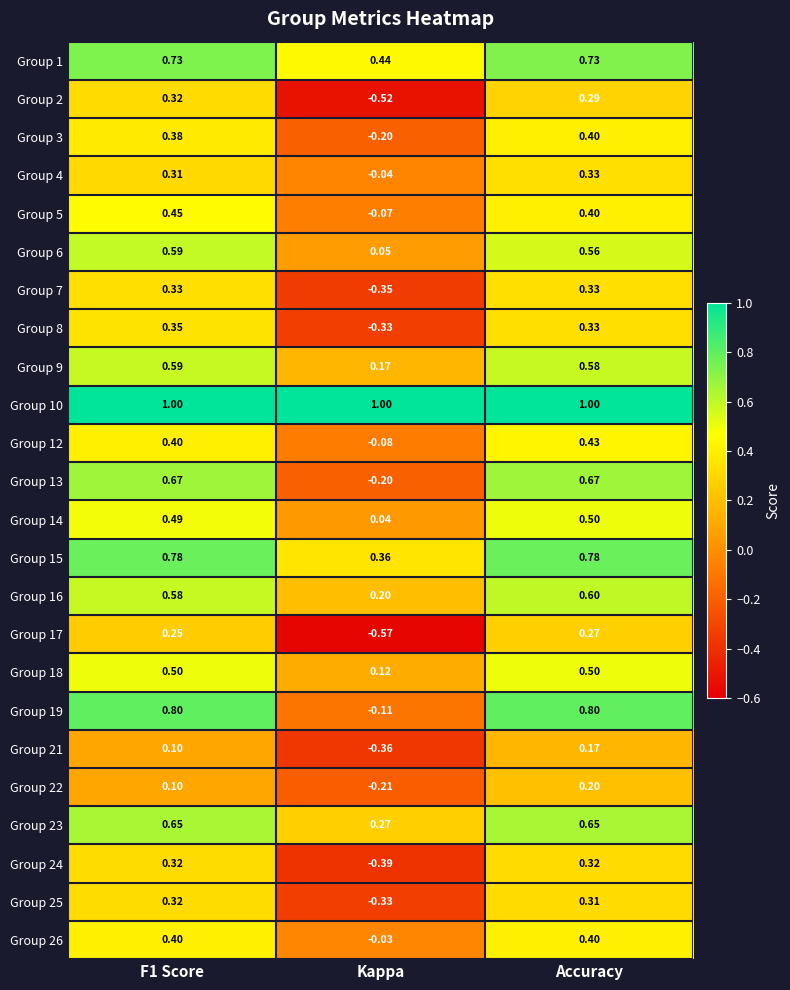

At which category is the sum across all series the highest?

Accuracy